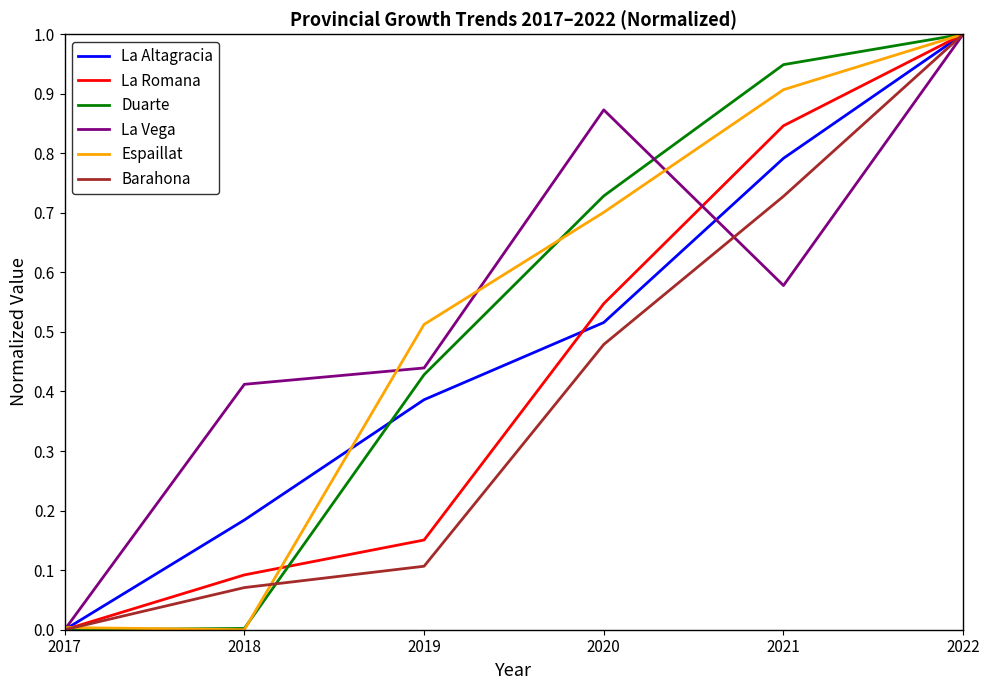

True or false: La Altagracia has more than 1 points higher than both neighbors.

False